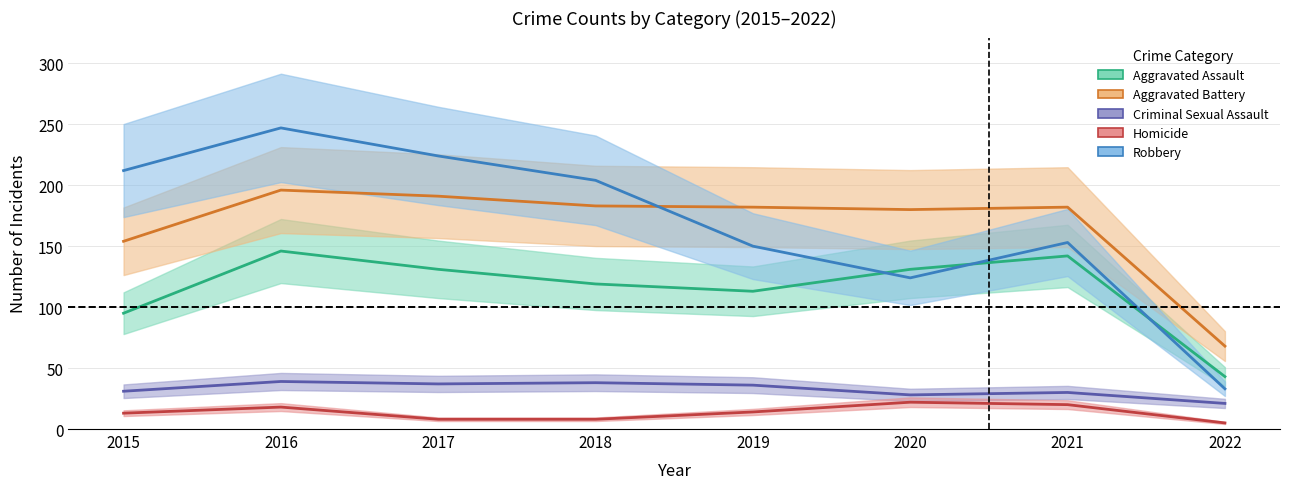

What is the total value across all series at 2017?

591